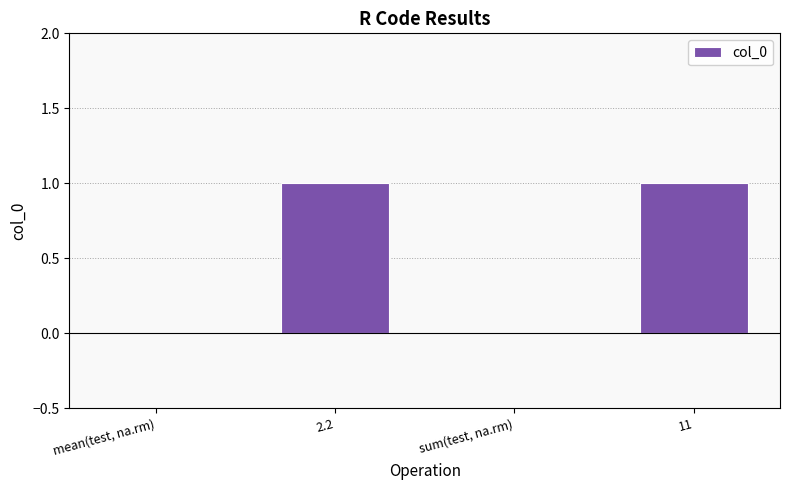

The value at 11 is 1. True or false?

True